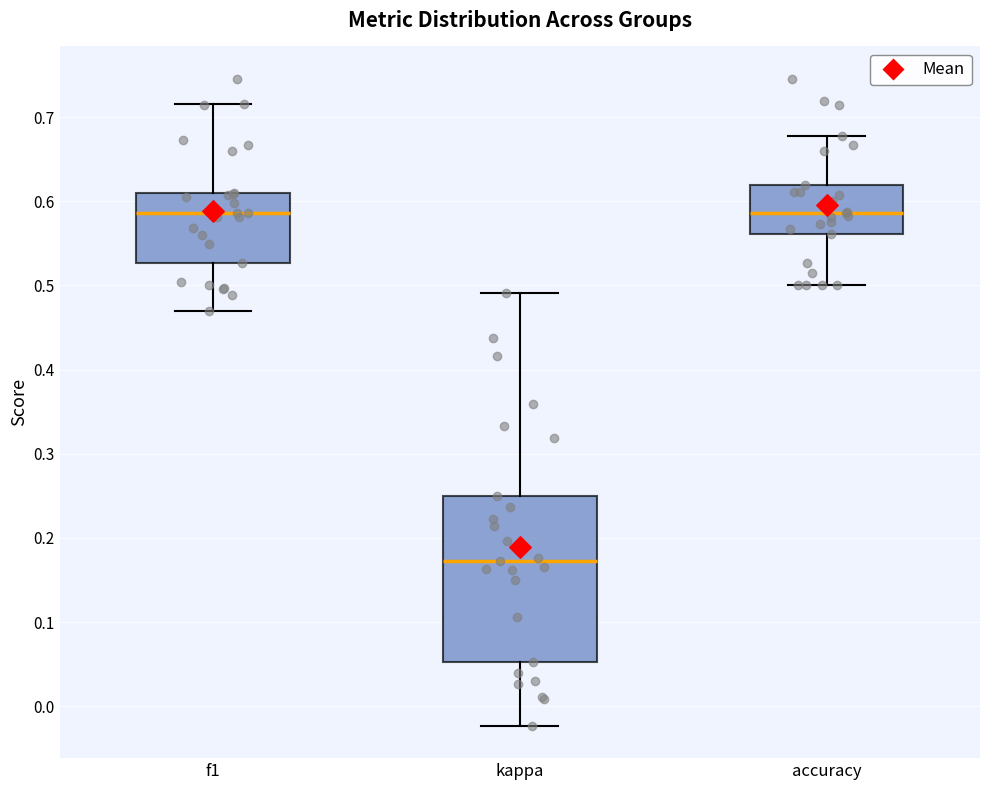

Reading left to right, read every box against the y-axis: the position of its median line, the range the box covers, and the ends of its whiskers. The values are not printed on the chart, so give them approximately, as read against the axis.

f1: median 0.59, box 0.53 to 0.61, whiskers 0.47 to 0.72
kappa: median 0.17, box 0.05 to 0.25, whiskers -0.02 to 0.49
accuracy: median 0.59, box 0.56 to 0.62, whiskers 0.50 to 0.68